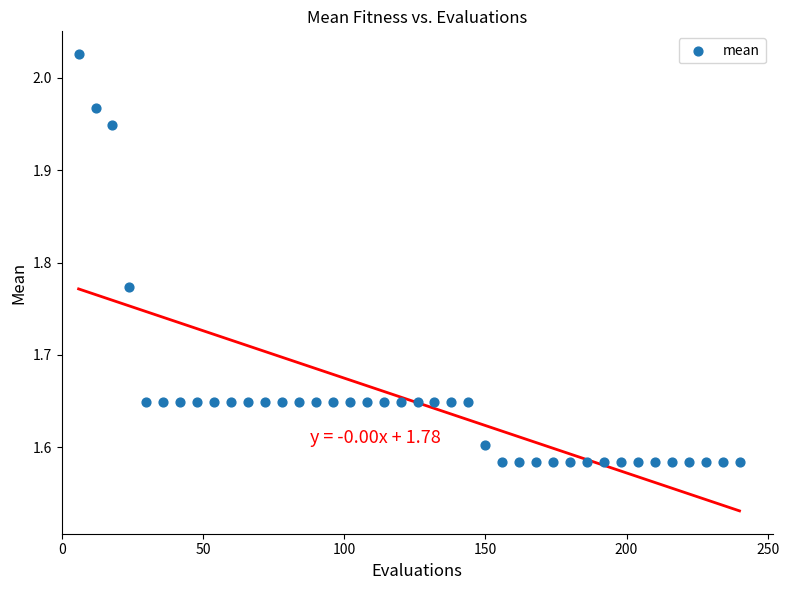

What is the range of X values (max minus min)?

234.0